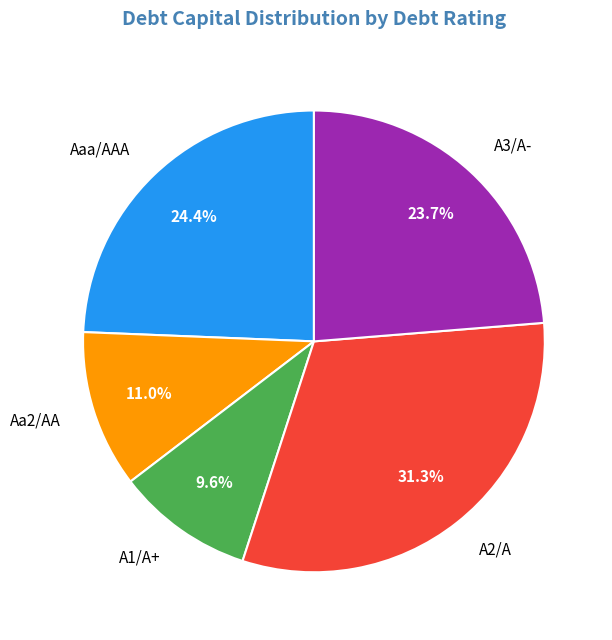

Do A1/A+ and A2/A together represent more than half of the pie?

No